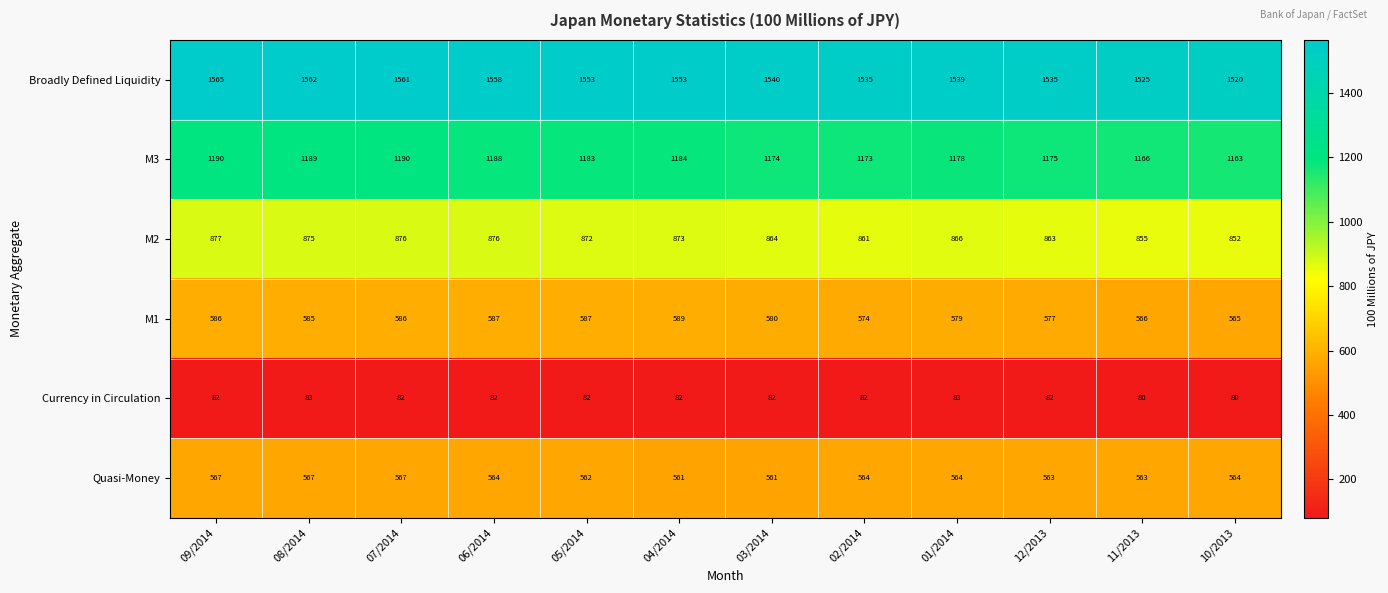

Is it true that M3 equals 714 at 10/2013?

False